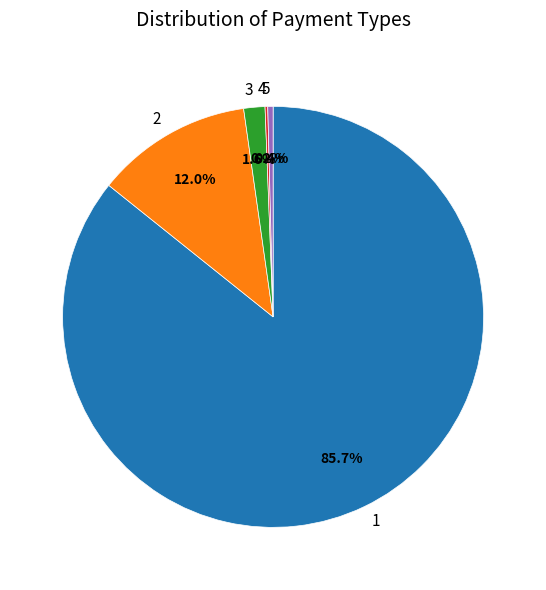

Approximately how many times larger is the value at 1 compared to 2?

7.1